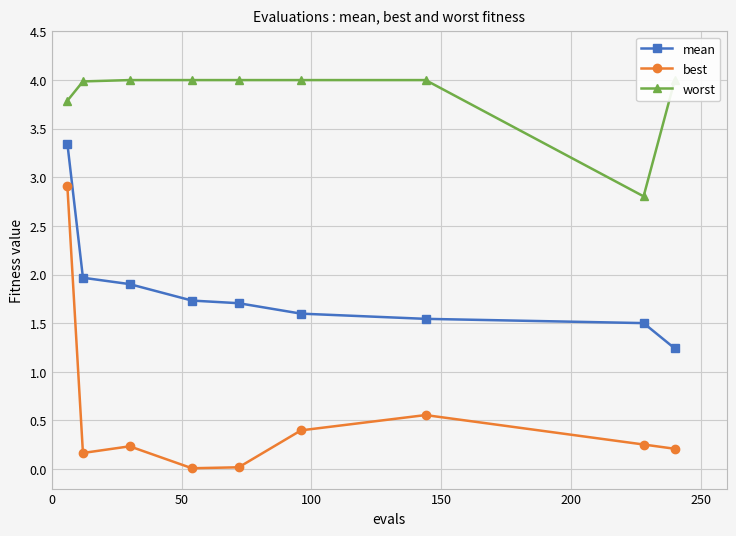

Does the chart have visible grid lines?

Yes